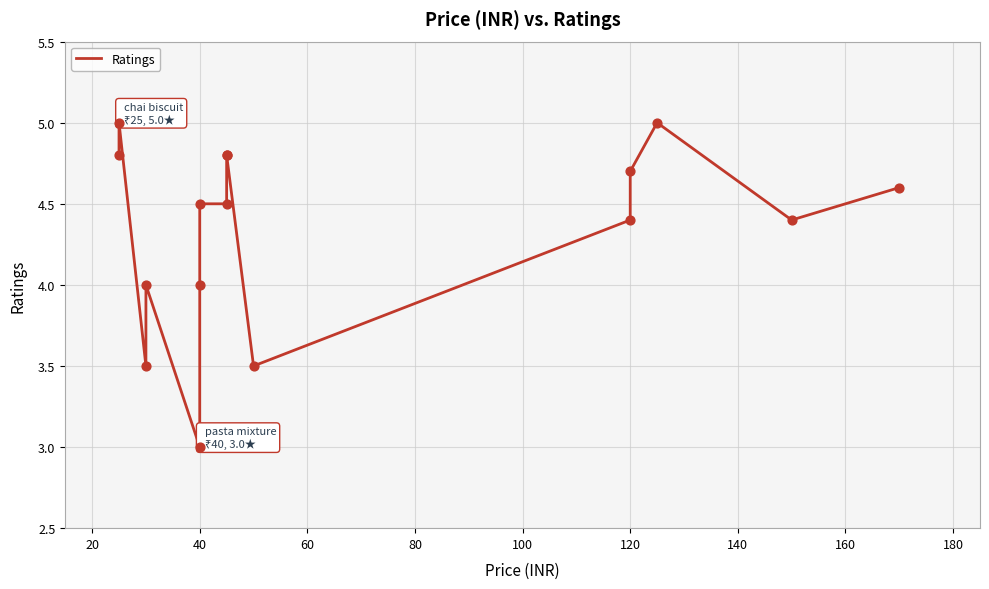

Which has a higher value, 60 or 40?

60